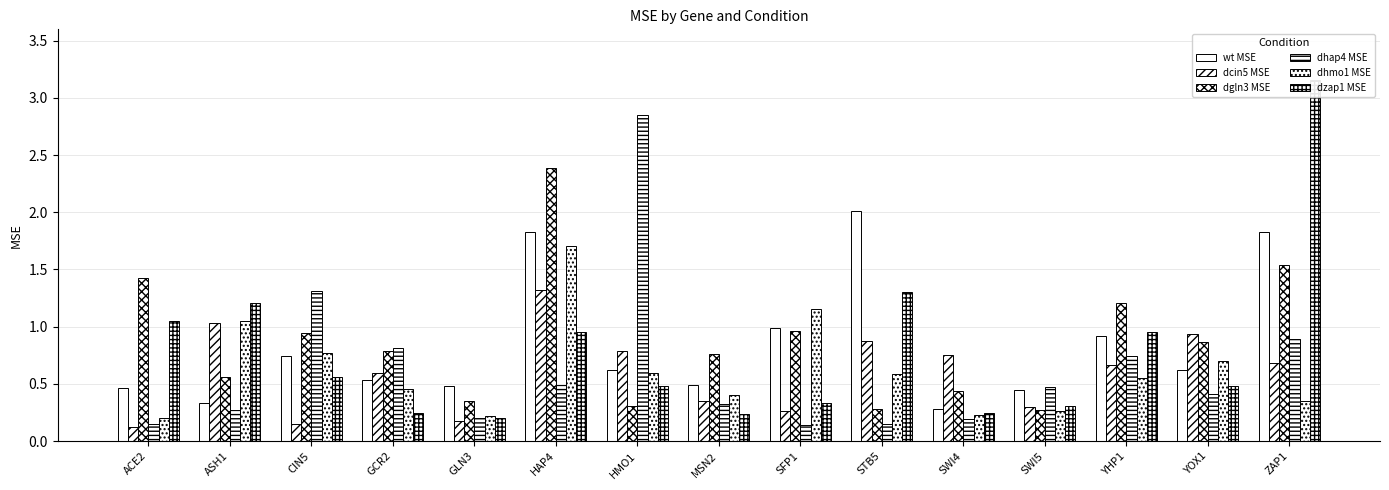

Which category has the lowest value across all series?

ACE2